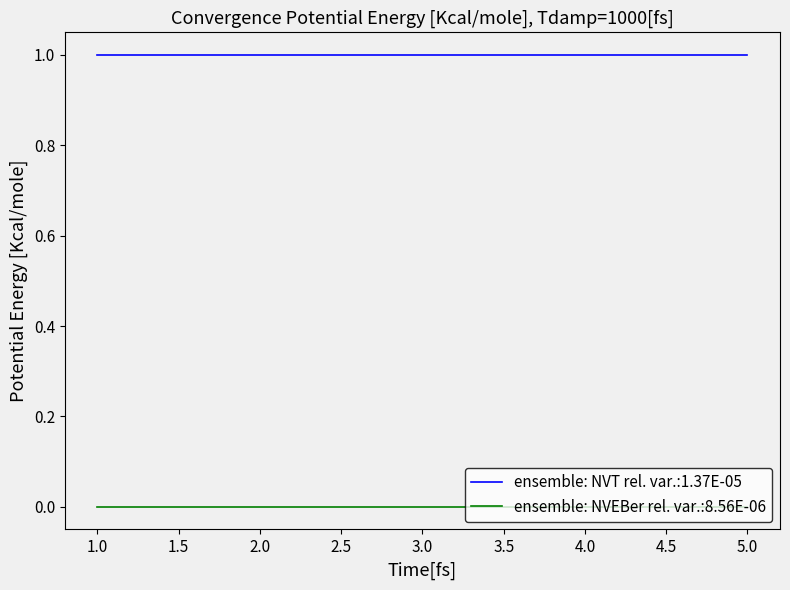

Rank the series by their average value, from highest to lowest.

ensemble: NVT rel. var.:1.37E-05, ensemble: NVEBer rel. var.:8.56E-06